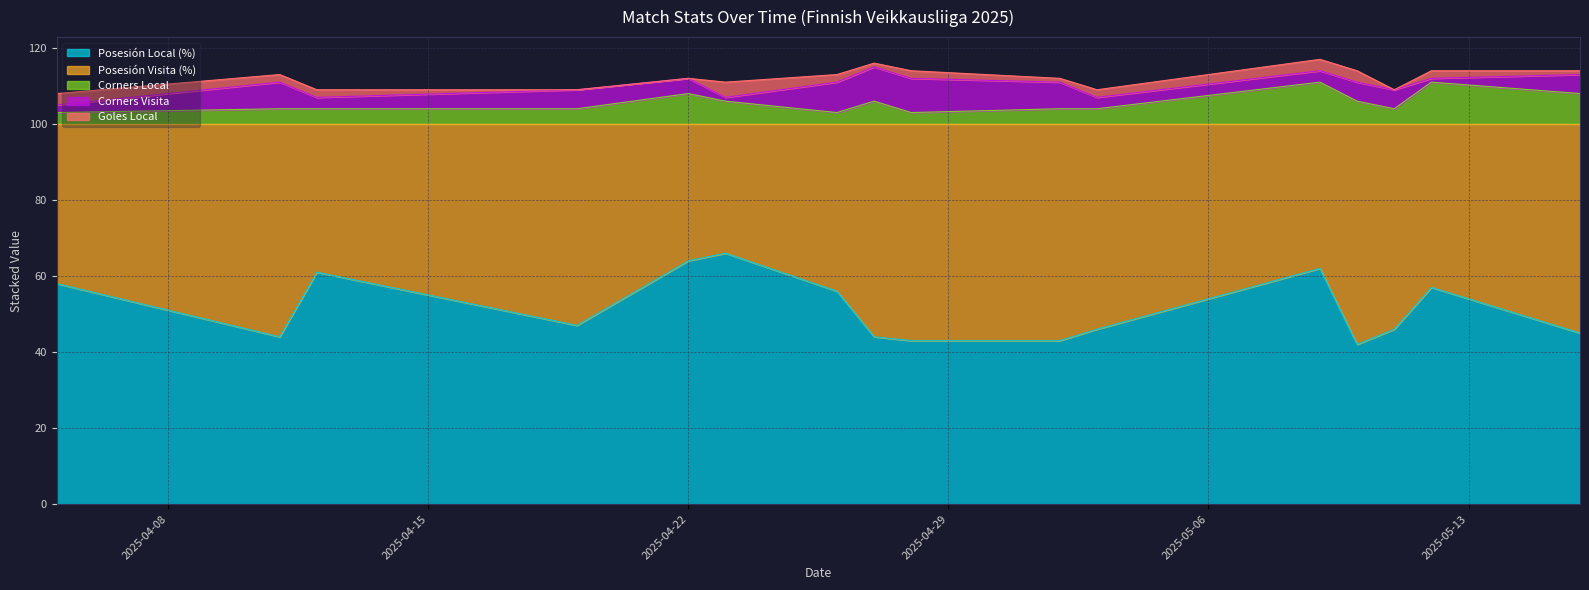

What is the difference between the highest and lowest values at 2025-04-26?

54